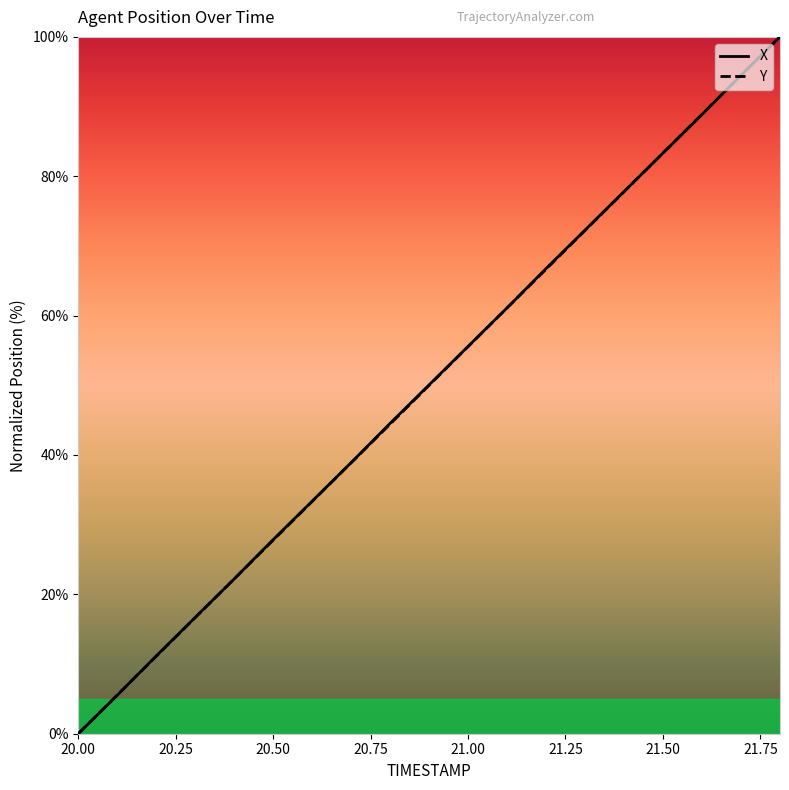

What is the maximum value for Y?

100.0